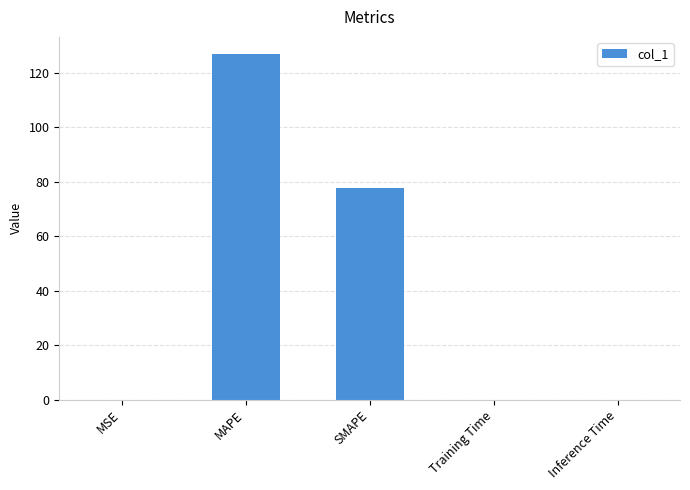

The value at Inference Time is 0.0. True or false?

True